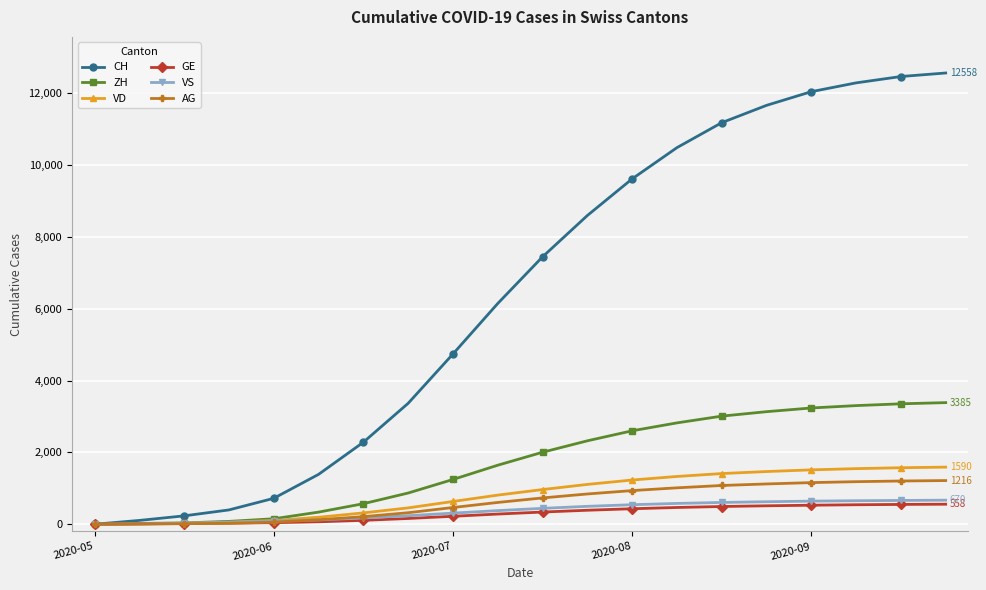

At how many categories does at least one series exceed 6934?

10